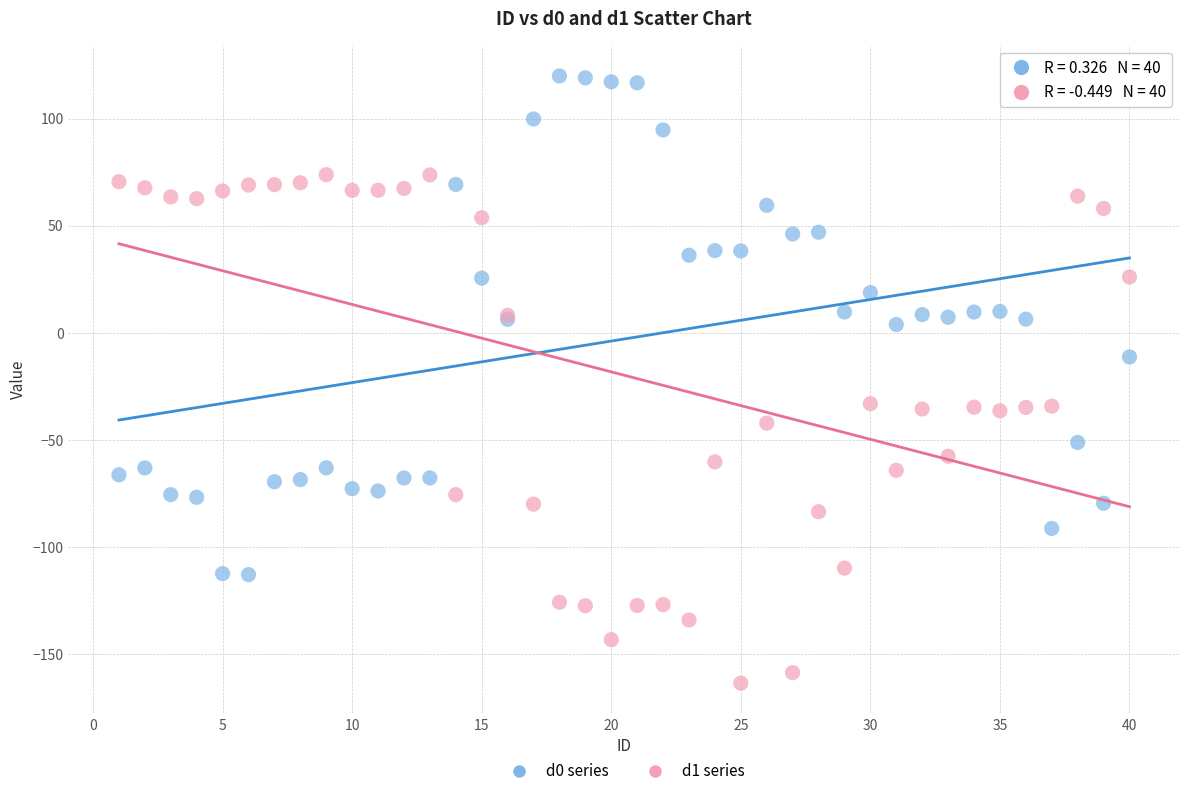

Which series reaches the maximum Y coordinate?

d0 series